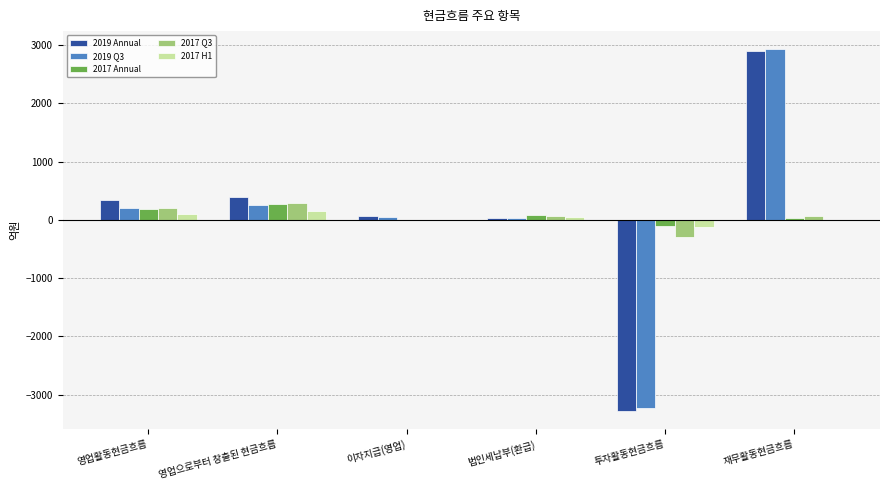

What is the maximum value shown in the chart?

2928.5